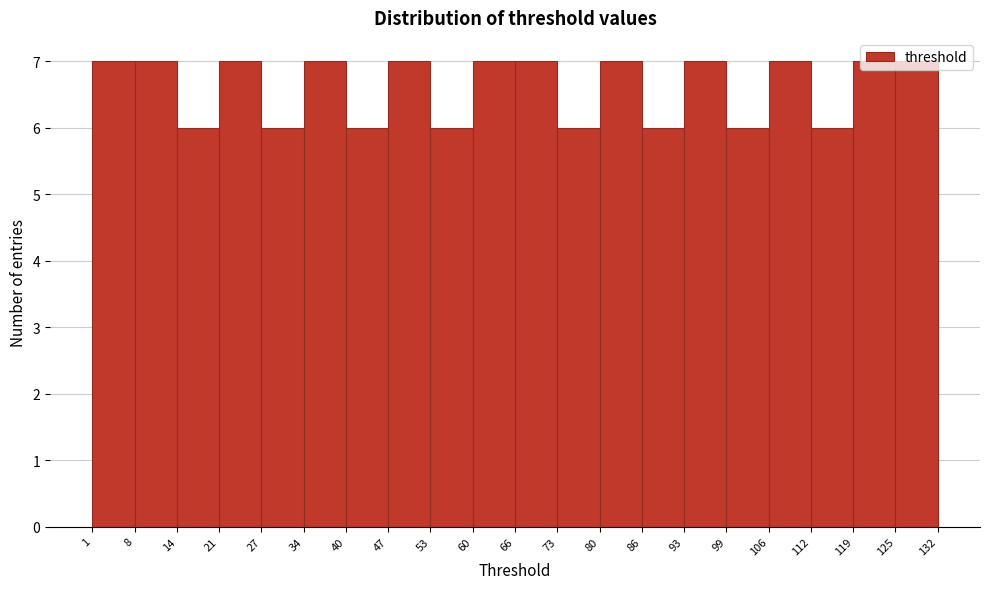

Reading left to right, list every bar in this chart as the range it spans on the x-axis followed by its height. The values are not printed on the chart, so give them approximately, as read against the axis.

1 to 8: 7
8 to 14: 7
14 to 21: 6
21 to 27: 7
27 to 34: 6
34 to 40: 7
40 to 47: 6
47 to 53: 7
53 to 60: 6
60 to 66: 7
66 to 73: 7
73 to 80: 6
80 to 86: 7
86 to 93: 6
93 to 99: 7
99 to 106: 6
106 to 112: 7
112 to 119: 6
119 to 125: 7
125 to 132: 7